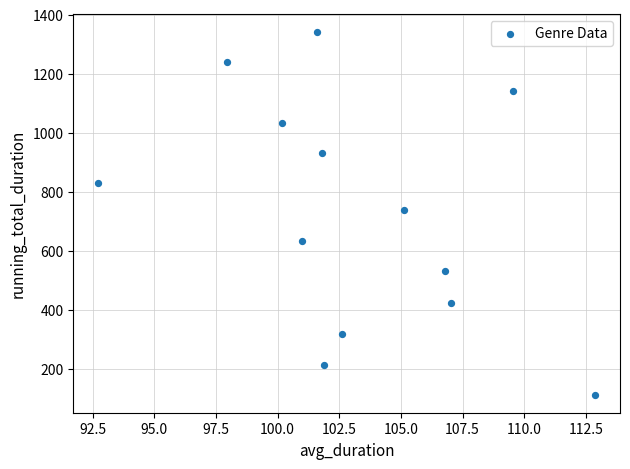

What is the range of X values (max minus min)?

20.2